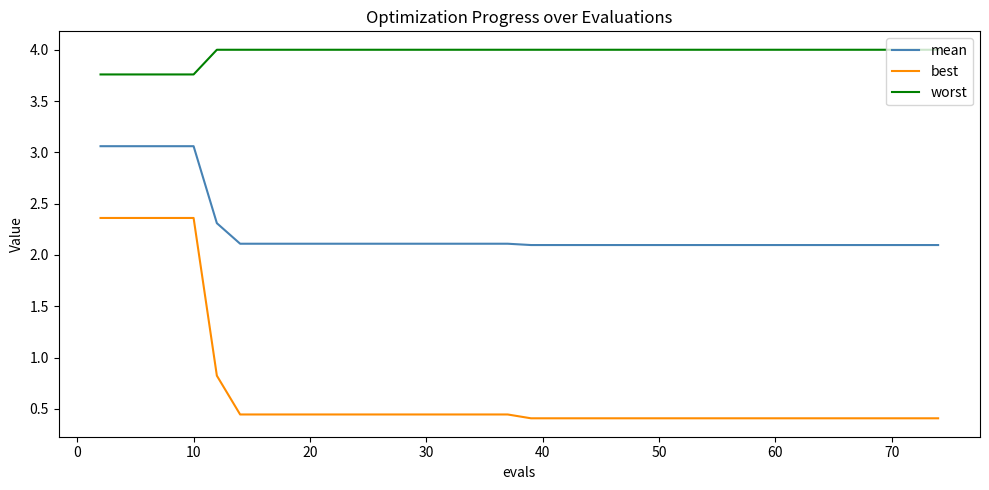

What is the greatest value displayed?

4.0